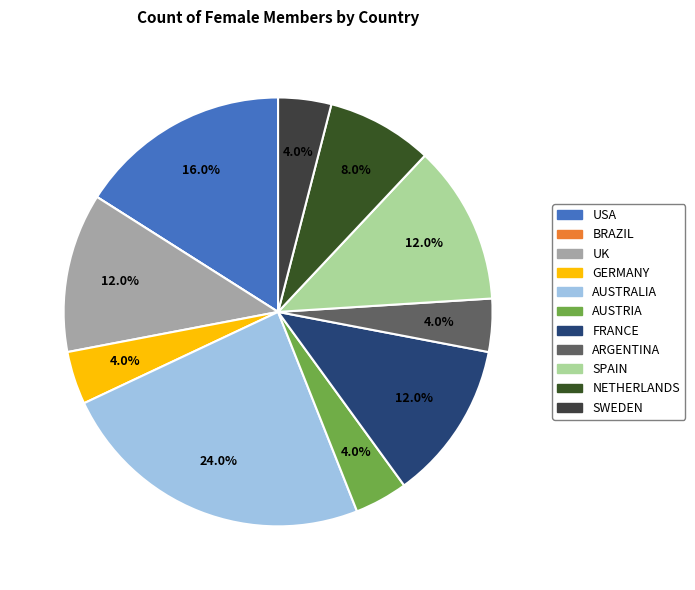

What is the change in value from UK to SWEDEN?

-2